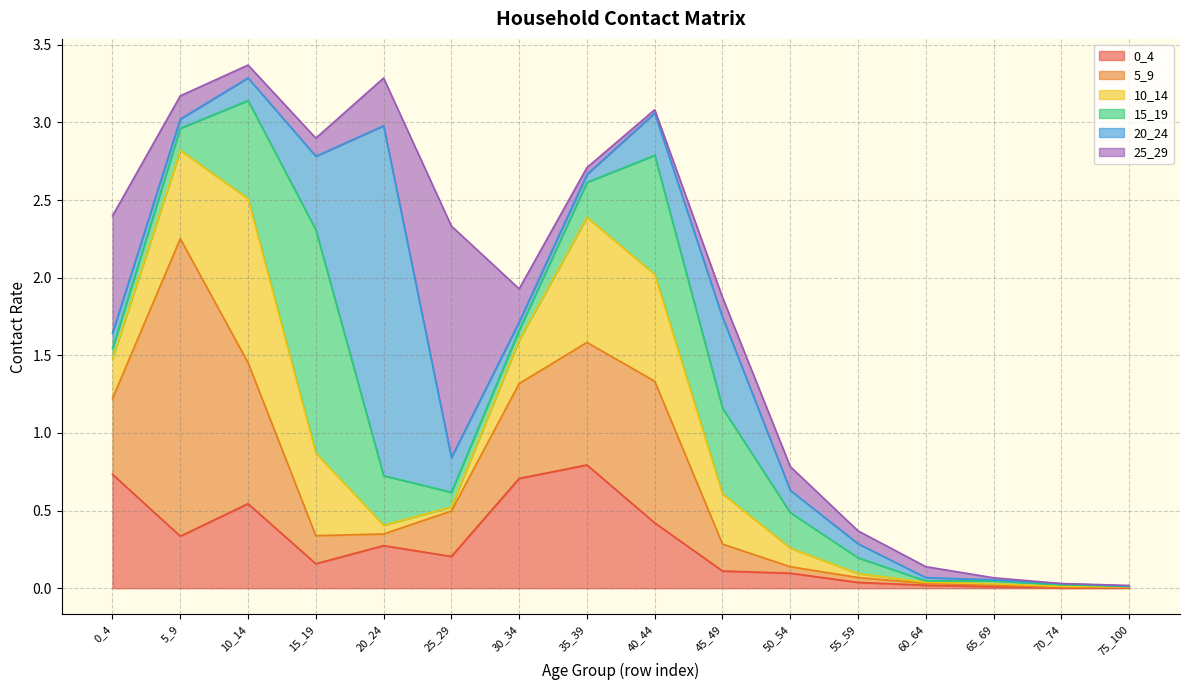

Rank the series by their maximum value, from lowest to highest.

0_4, 10_14, 15_19, 25_29, 5_9, 20_24